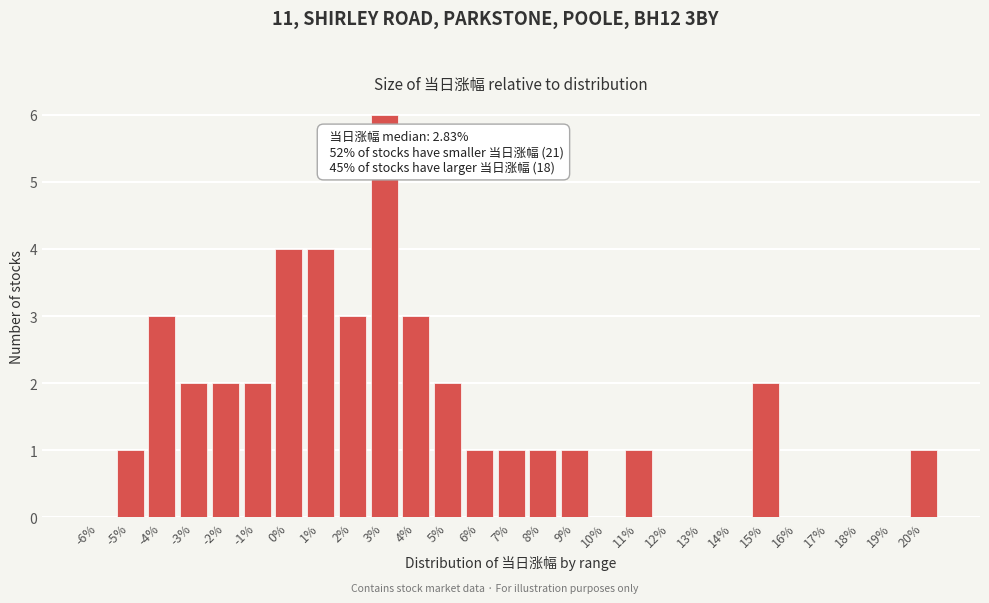

Reading left to right, what are all the values shown in this chart?

-6%=0	-5%=1	-4%=3	-3%=2	-2%=2	-1%=2	0%=4	1%=4	2%=3	3%=6	4%=3	5%=2	6%=1	7%=1	8%=1	9%=1	10%=0	11%=1	12%=0	13%=0	14%=0	15%=2	16%=0	17%=0	18%=0	19%=0	20%=1